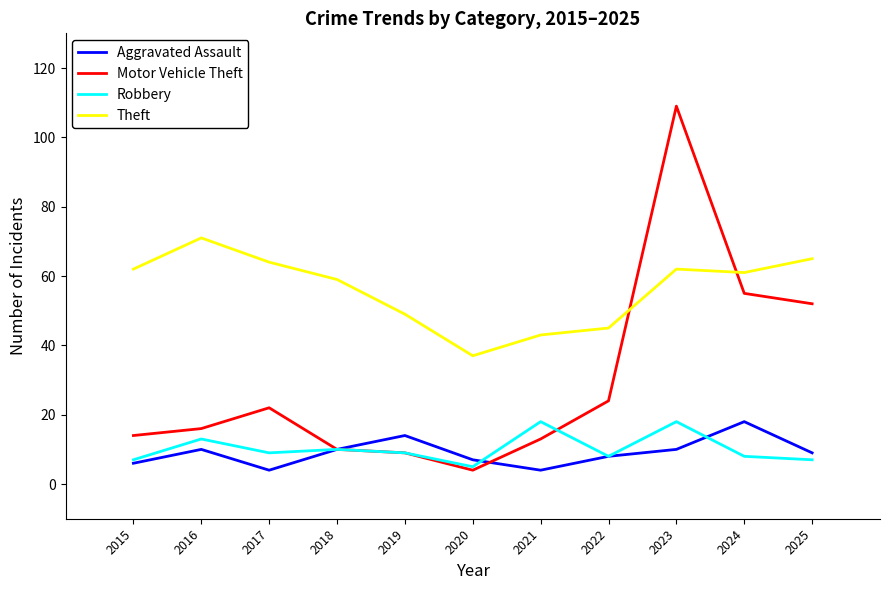

What is the total value across all series at 2015?

89